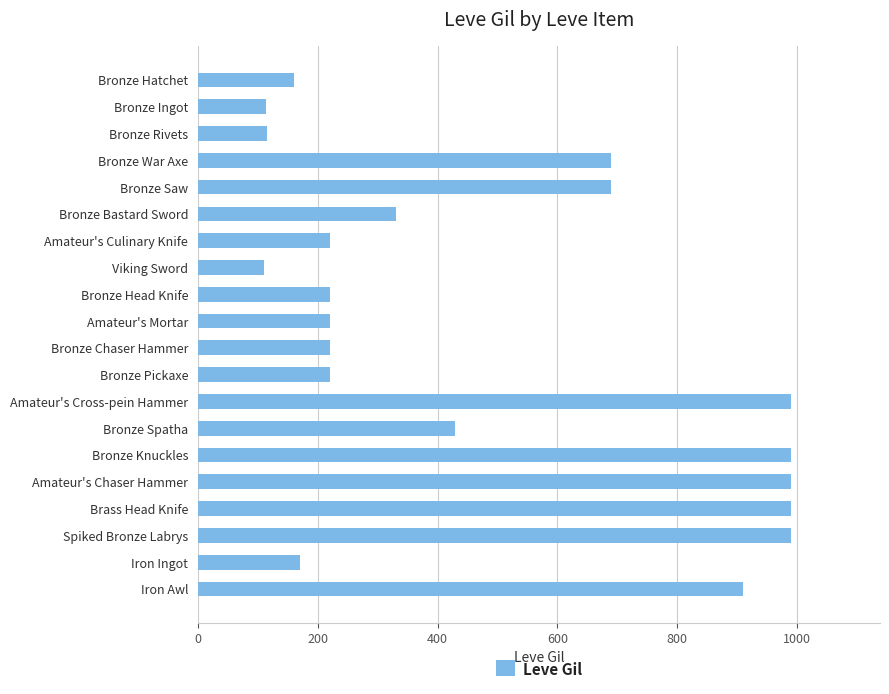

What is the label of the 7th bar from the top?

Amateur's Culinary Knife